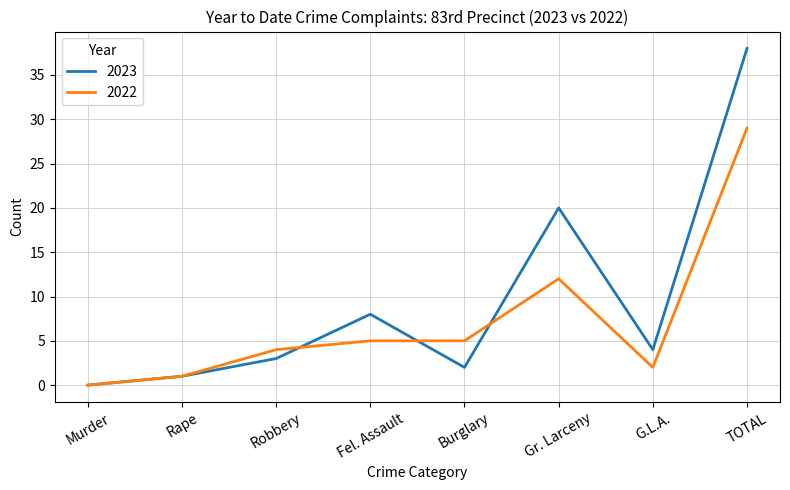

Reading left to right, extract all data points from this chart.

2023: 0	1	3	8	2	20	4	38
2022: 0	1	4	5	5	12	2	29